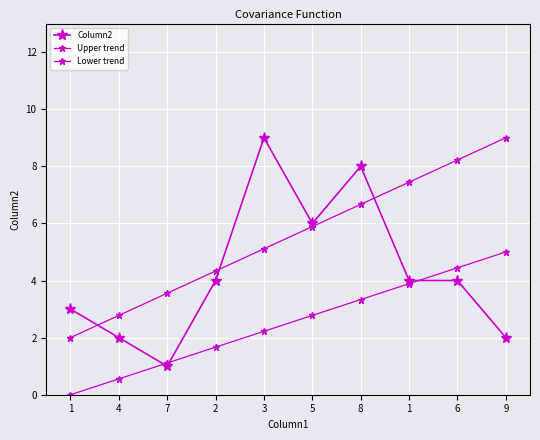

What is the value of the Upper trend point at the 4th from the left?

4.3